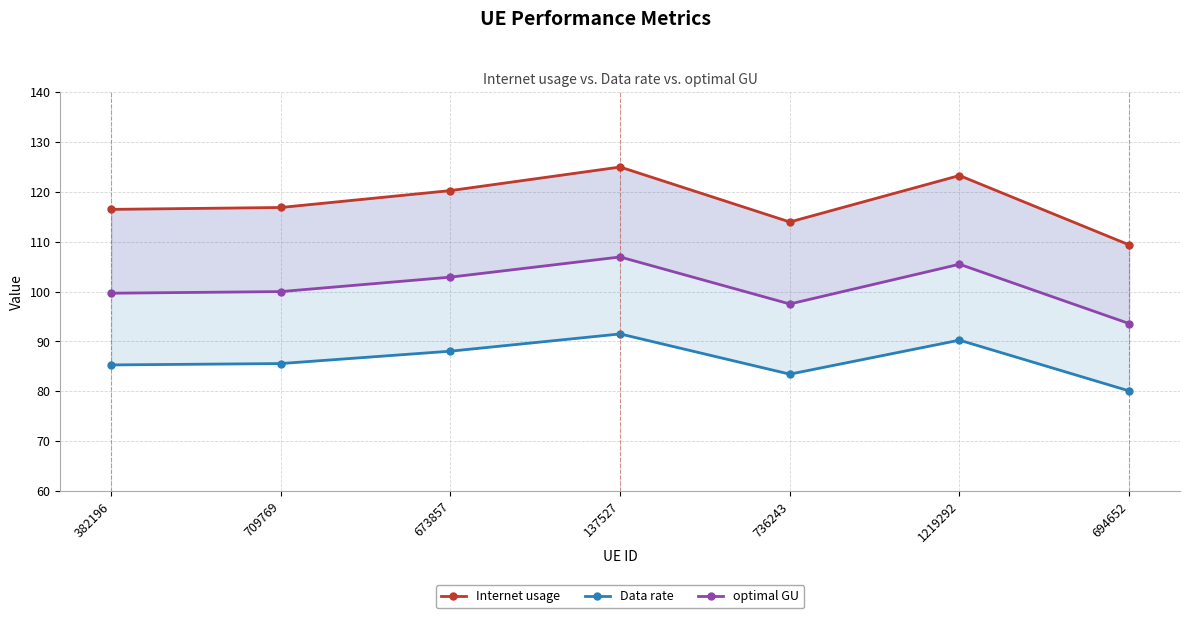

How many lines are shown in the chart?

3